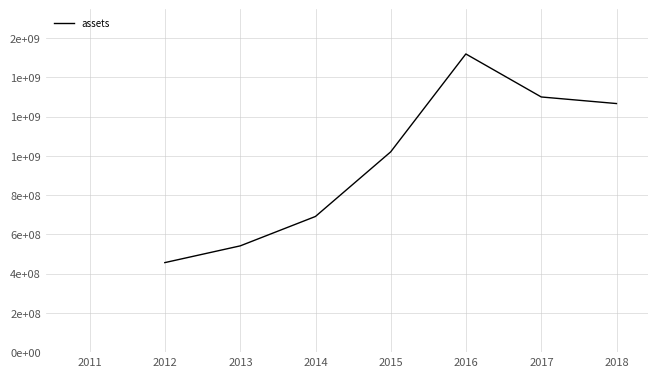

True or false: there are more than 2 points higher than both neighbors.

False